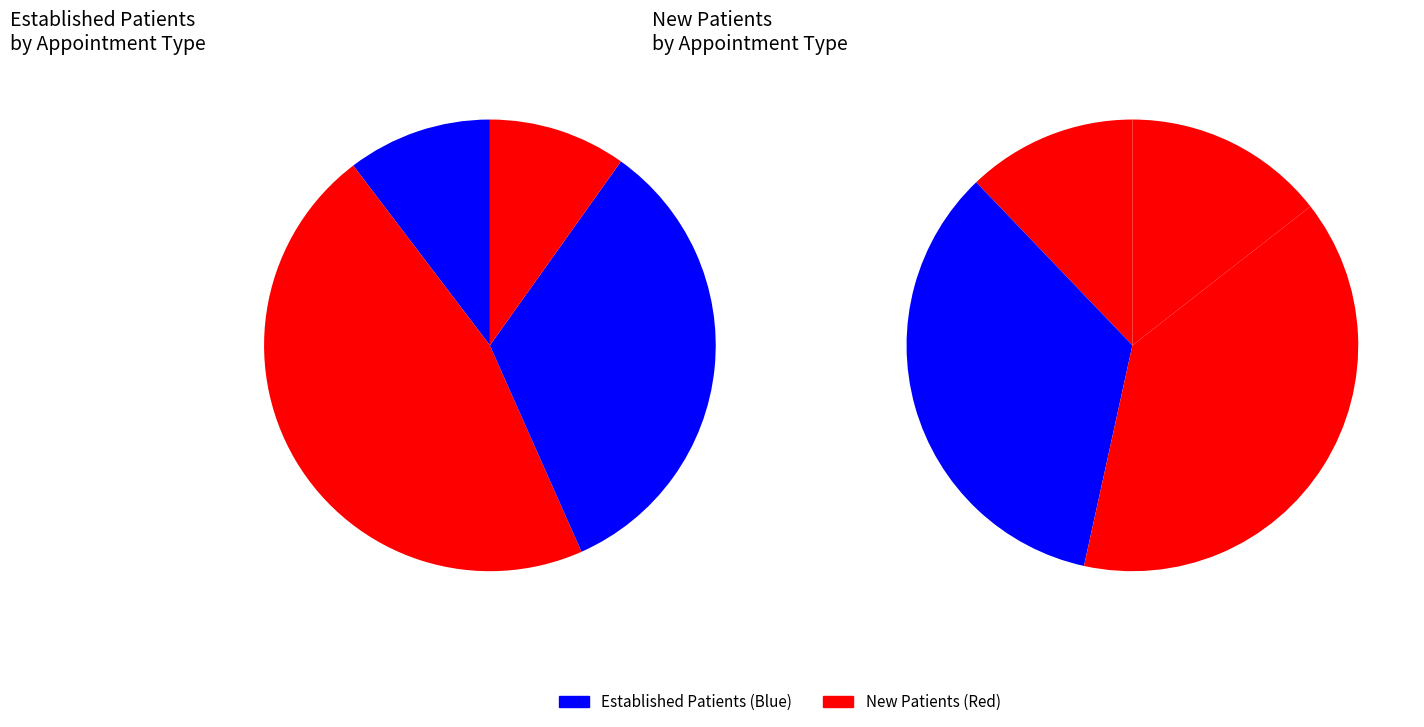

Is it true that MENTAL HEALTH INDIVIDUAL is 34% of the pie?

True